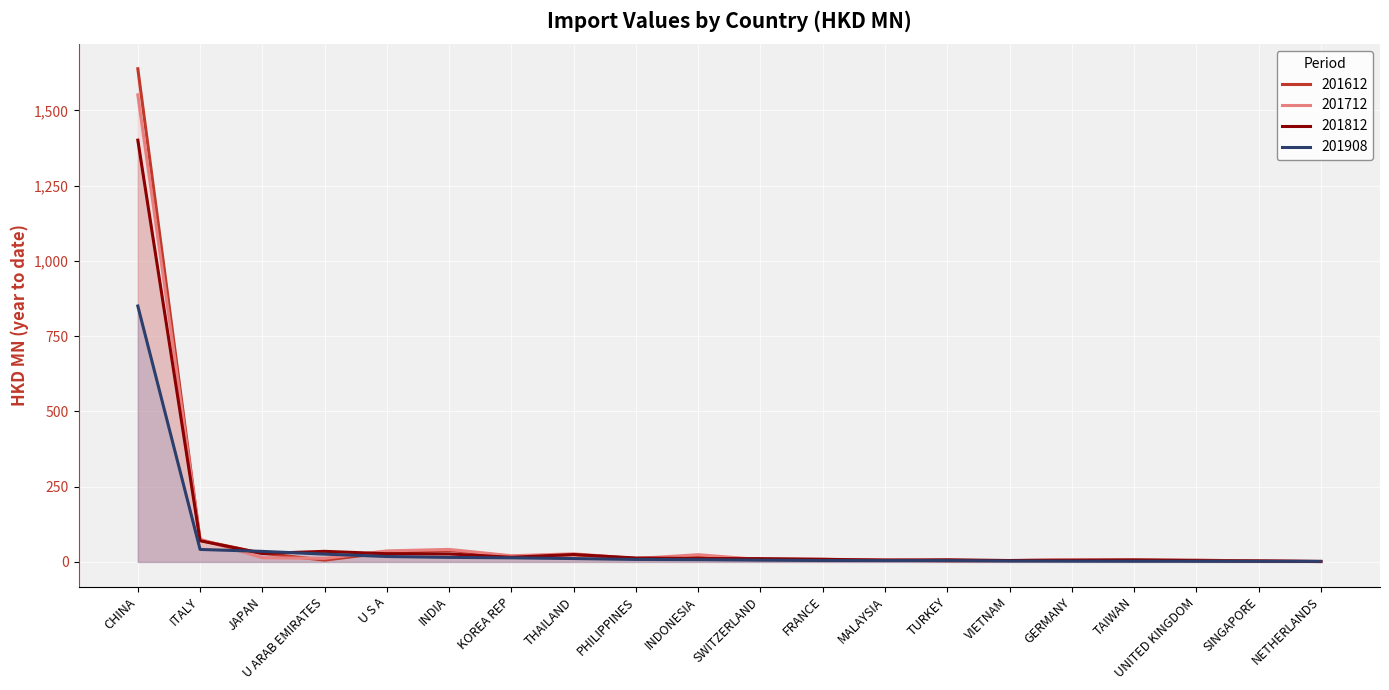

Rank the series by their maximum value, from lowest to highest.

201908, 201812, 201712, 201612